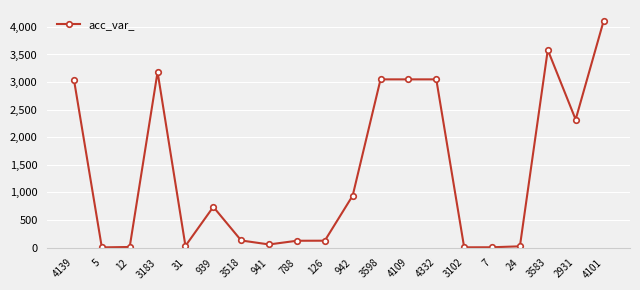

Does the chart display data point markers on the line(s)?

Yes